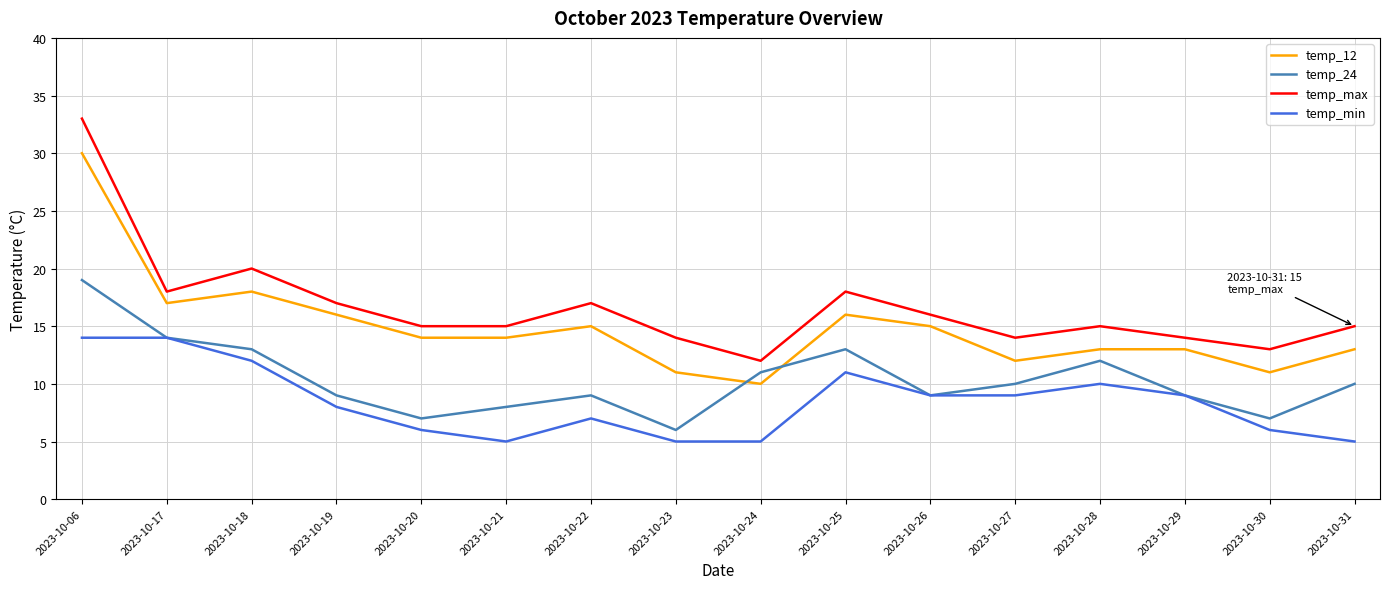

Does the chart display data point markers on the line(s)?

No